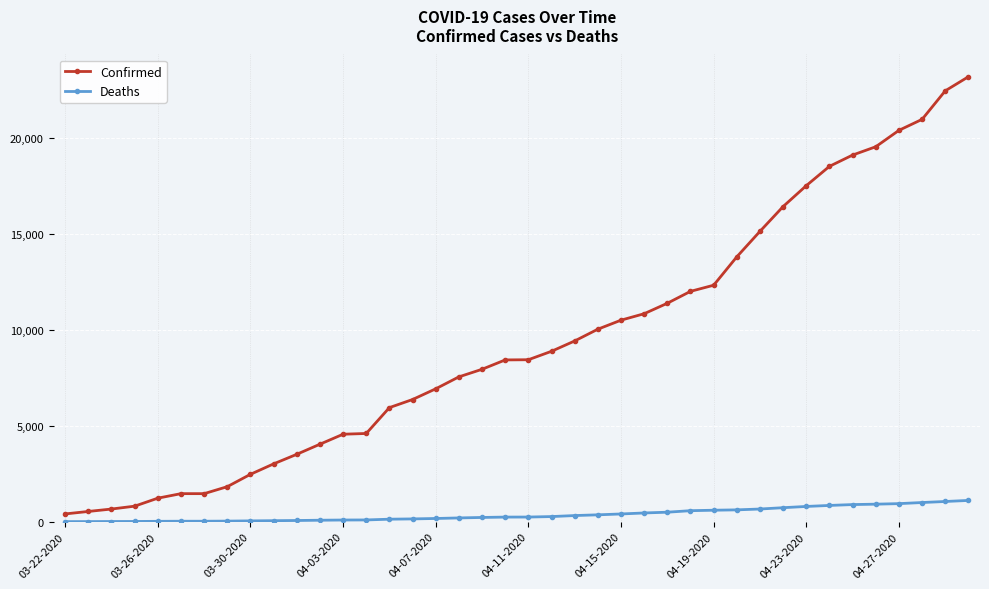

What is the average value of the Deaths series?

375